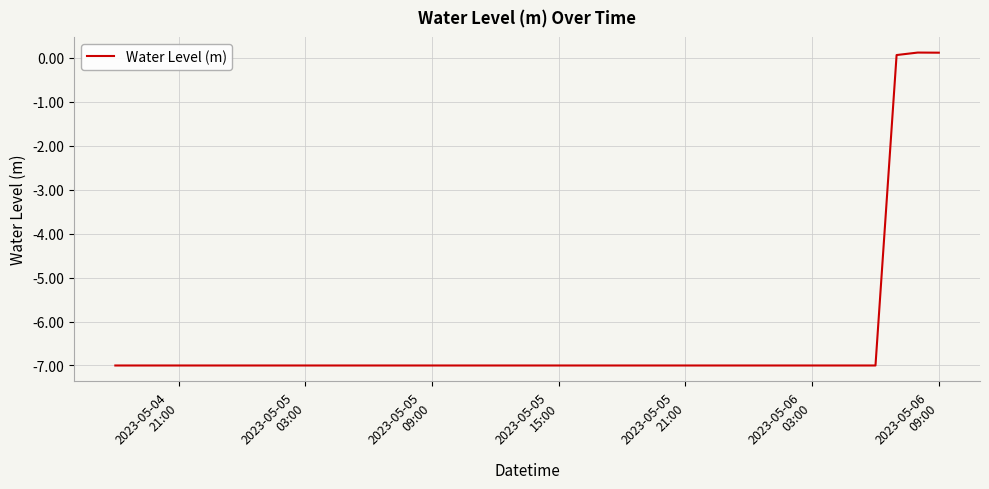

What is the difference between the second highest and second lowest values?

7.1